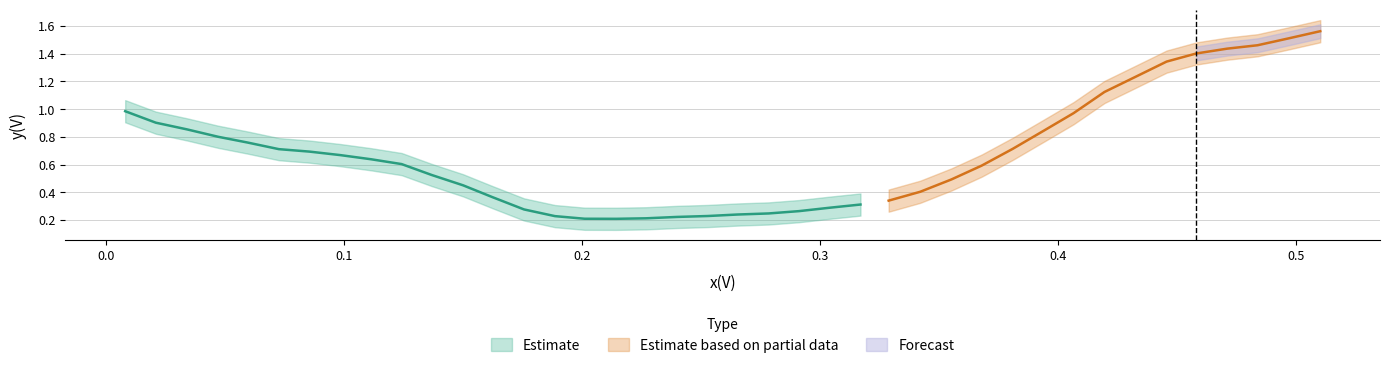

Reading left to right, extract all data points from this chart.

0=1.0	1=0.9	2=0.9	3=0.8	4=0.8	5=0.7	6=0.7	7=0.7	8=0.6	9=0.6	10=0.5	11=0.5	12=0.4	13=0.3	14=0.2	15=0.2	16=0.2	17=0.2	18=0.2	19=0.2	20=0.2	21=0.2	22=0.3	23=0.3	24=0.3	25=0.3	26=0.4	27=0.5	28=0.6	29=0.7	30=0.8	31=1.0	32=1.1	33=1.2	34=1.3	35=1.4	36=1.4	37=1.5	38=1.5	39=1.6